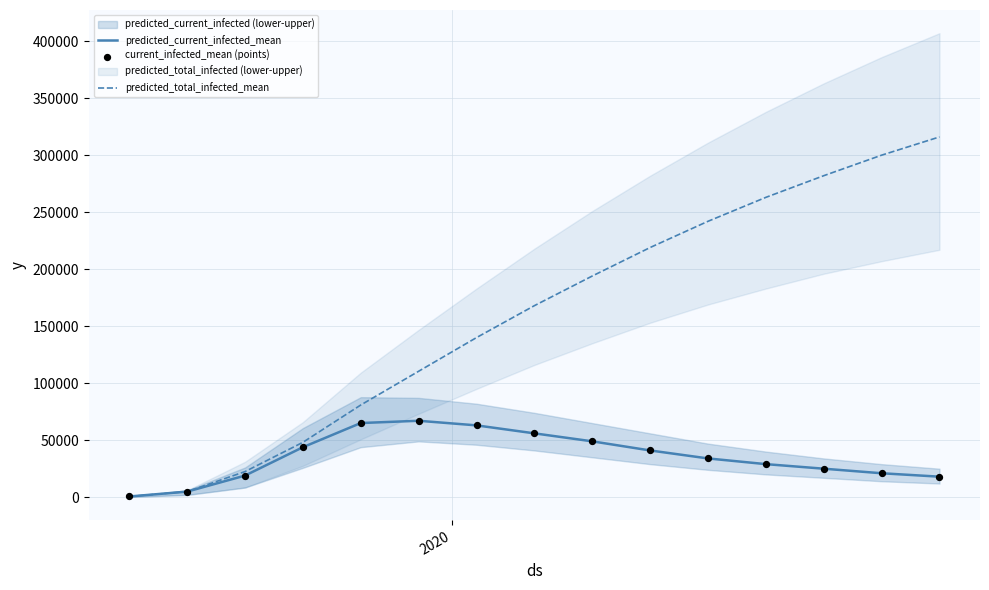

Which series contains the lowest Y value?

predicted_current_infected_mean